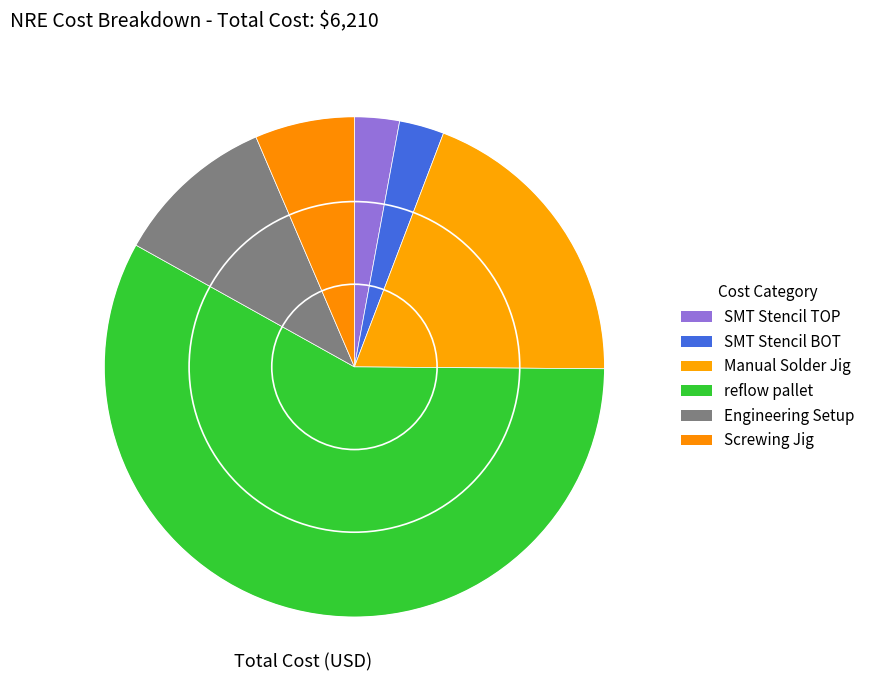

Does any single category account for the majority?

Yes